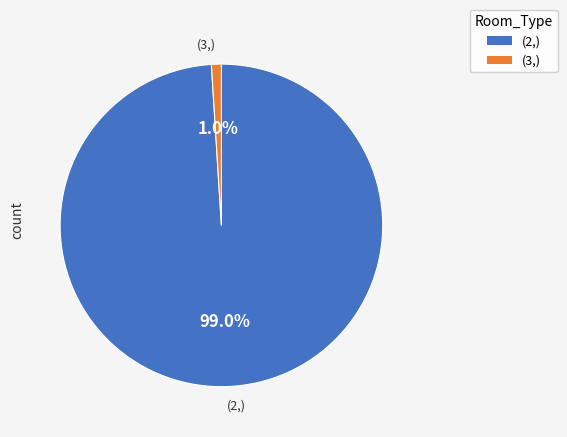

Is there a majority slice in this chart?

Yes